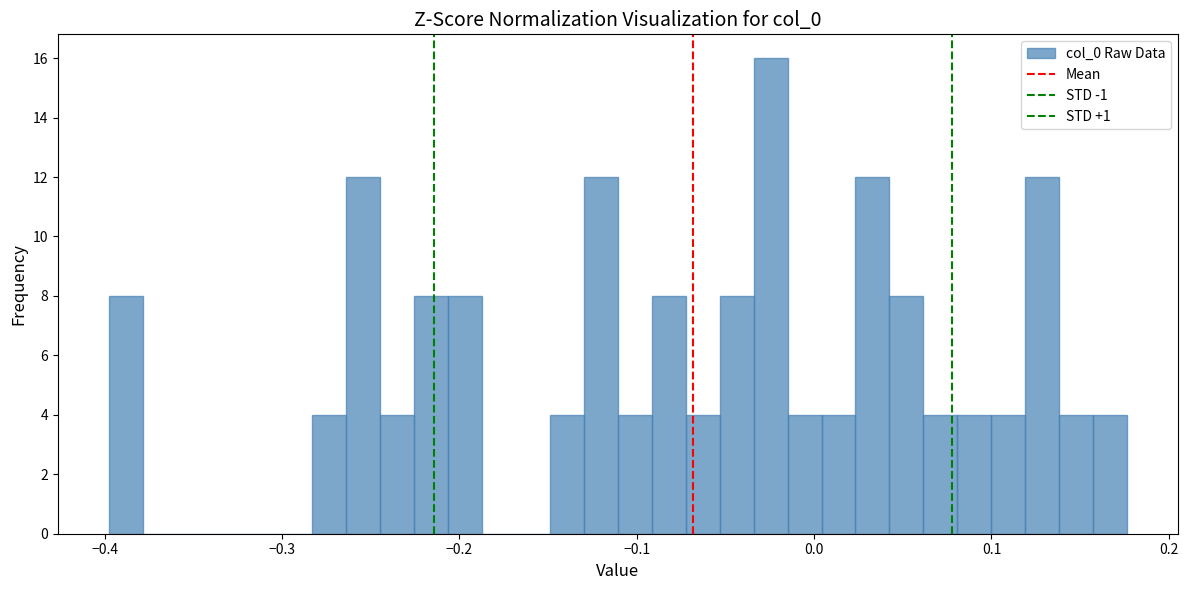

Around what value on the x-axis is the tallest bar? Give the approximate position of its centre, as read against the axis.

-0.02